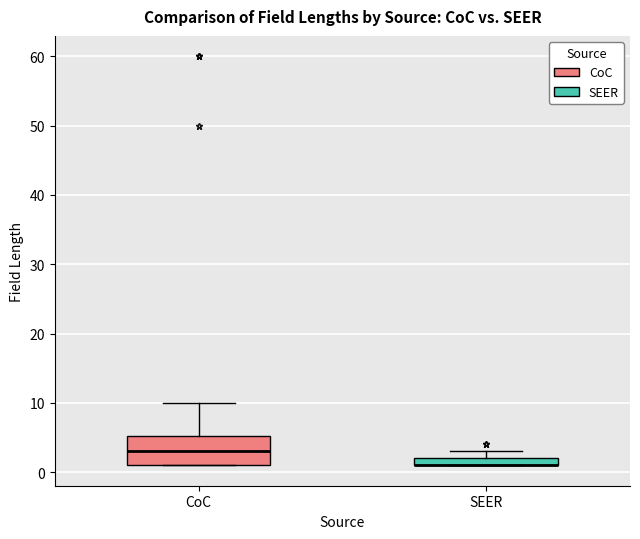

Where is the upper edge of the box for SEER on the y-axis? The values are not printed on the chart, so give them approximately, as read against the axis.

2